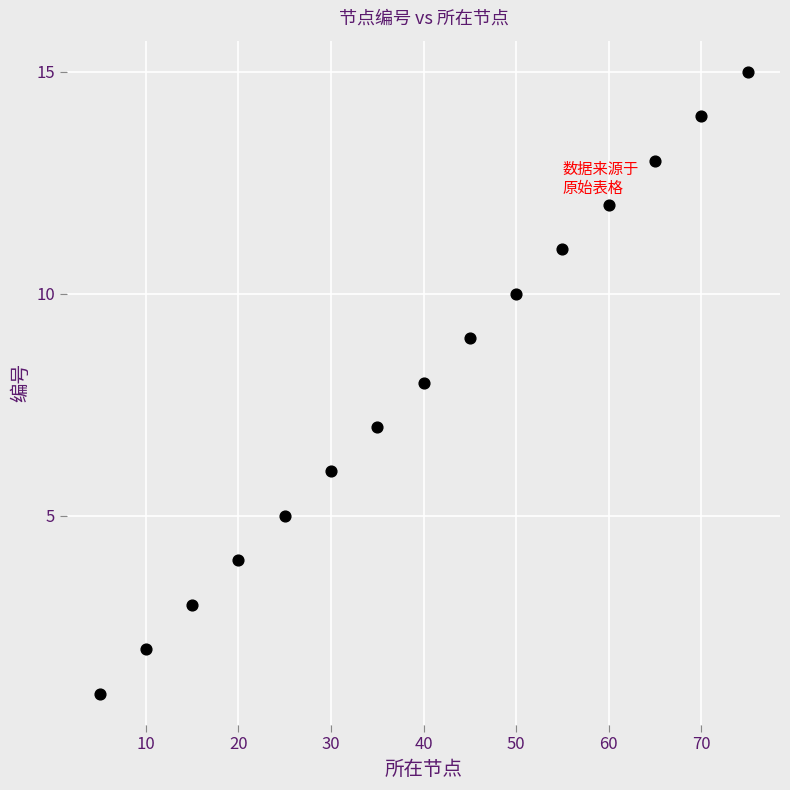

What is the range of X values (max minus min)?

70